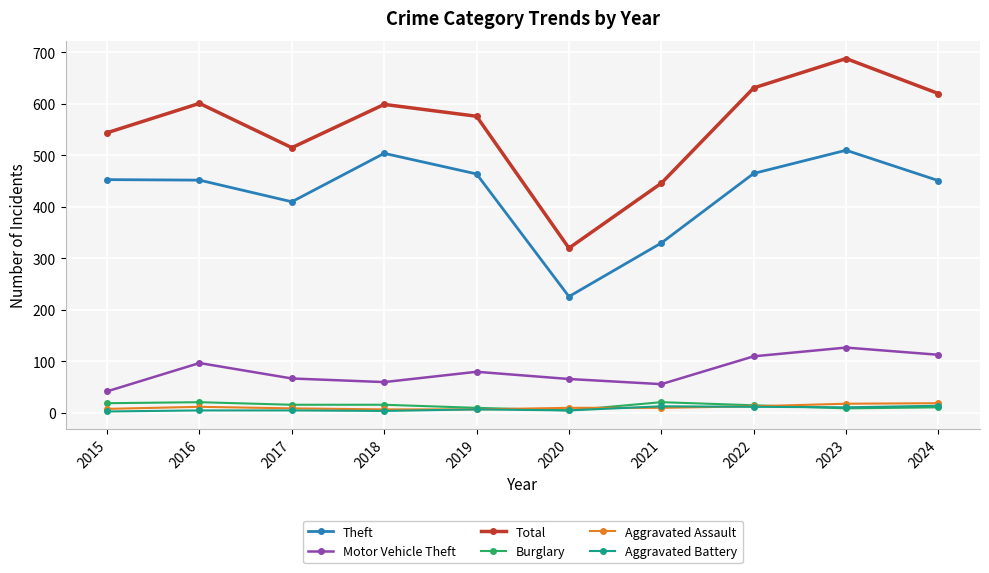

Which series has the largest range (max minus min)?

Total